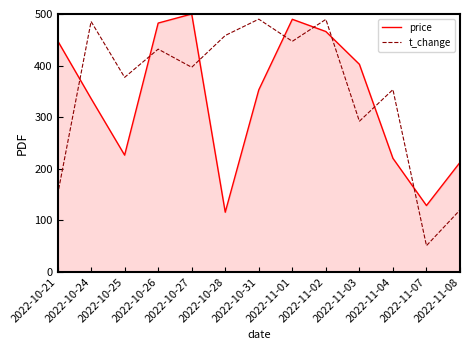

In t_change, how many points are higher than both neighbors (excluding endpoints)?

5